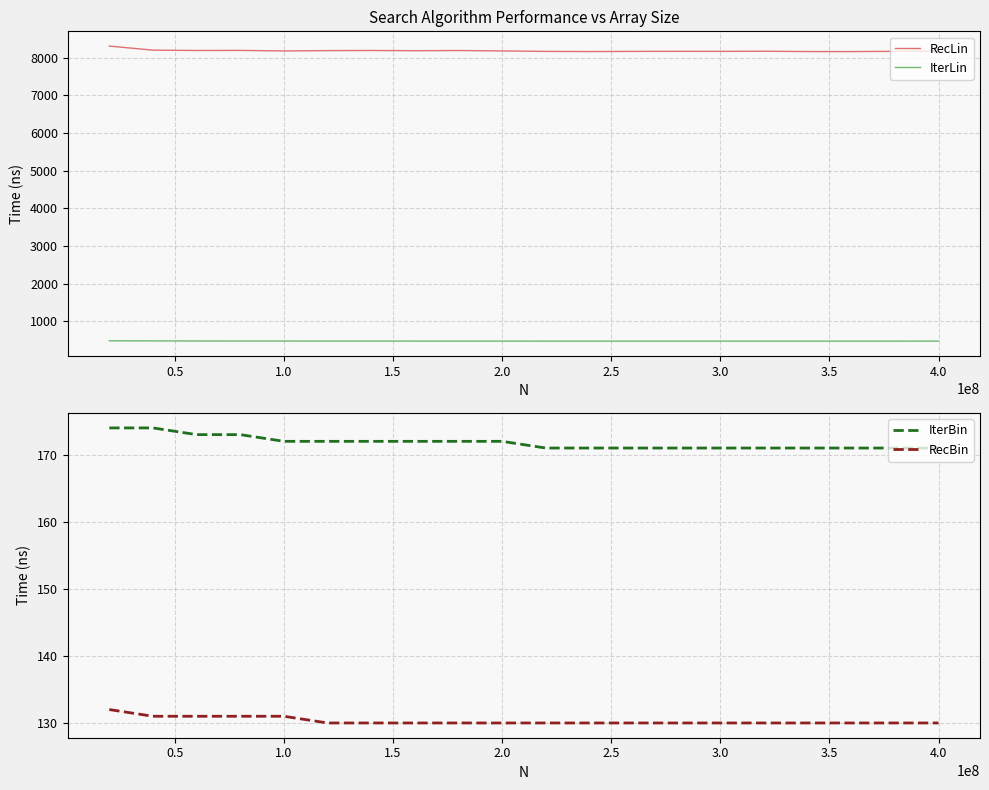

Rank the series by their maximum value, from highest to lowest.

RecLin, IterLin, IterBin, RecBin